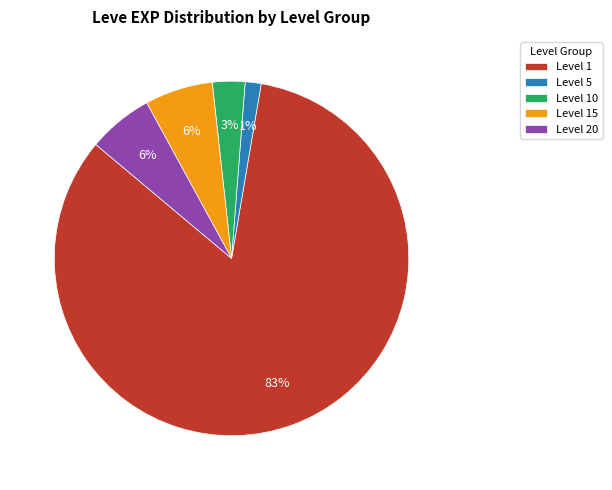

How many slices are in this pie chart?

5